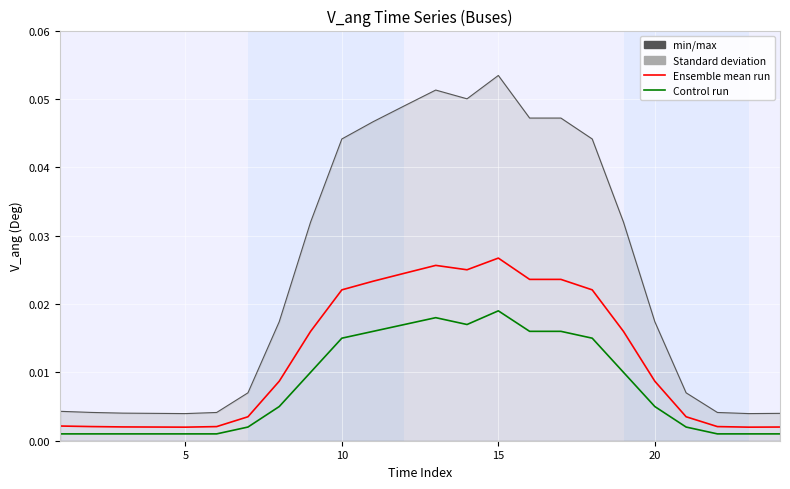

True or false: Control run has more than 1 points higher than both neighbors.

True